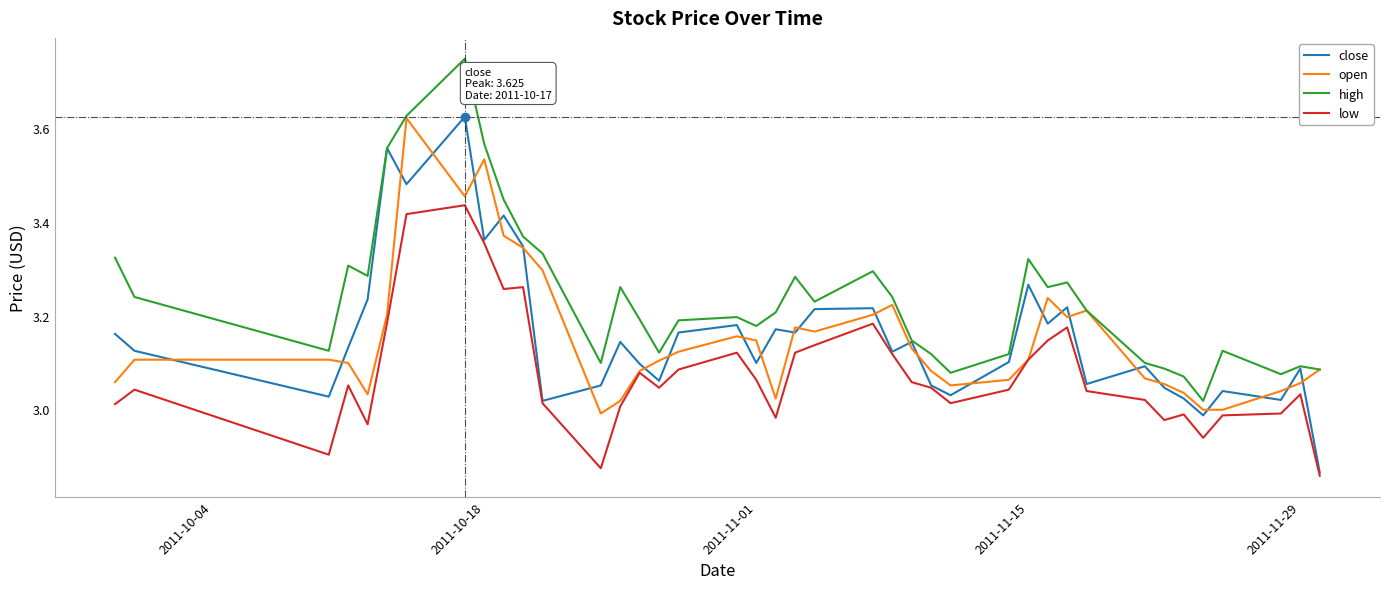

True or false: low and high cross at least once.

False